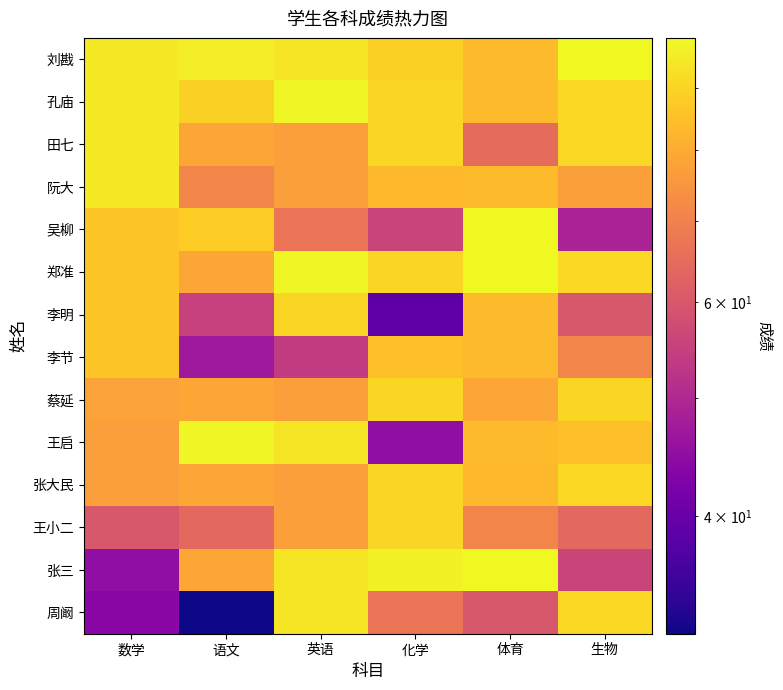

What is the maximum value shown in the chart?

99.0